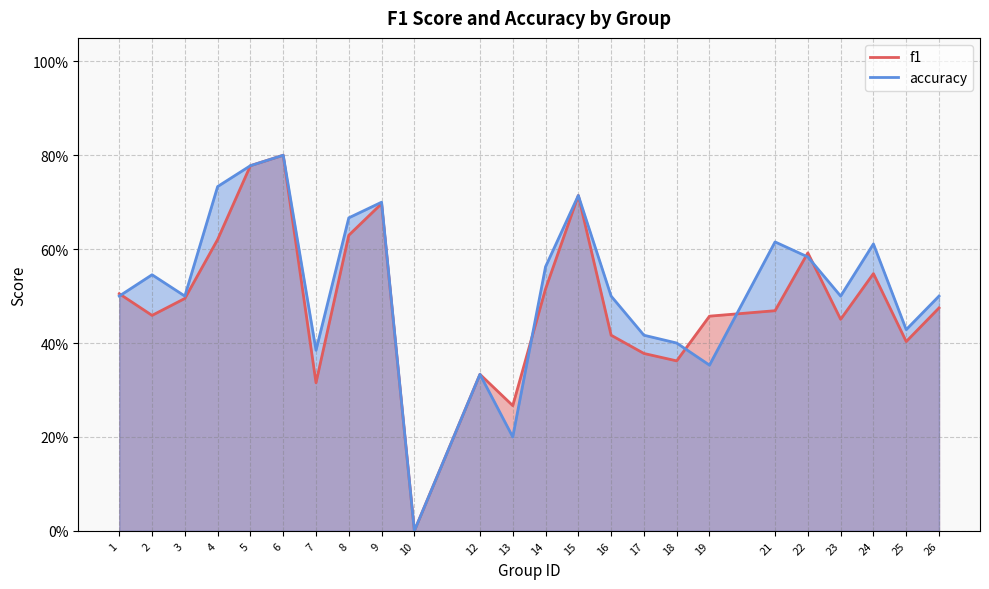

Reading left to right, list all the values displayed in this chart.

f1: 0.5	0.5	0.5	0.6	0.8	0.8	0.3	0.6	0.7	0.0	0.3	0.3	0.5	0.7	0.4	0.4	0.4	0.5	0.5	0.6	0.5	0.5	0.4	0.5
accuracy: 0.5	0.5	0.5	0.7	0.8	0.8	0.4	0.7	0.7	0.0	0.3	0.2	0.6	0.7	0.5	0.4	0.4	0.4	0.6	0.6	0.5	0.6	0.4	0.5